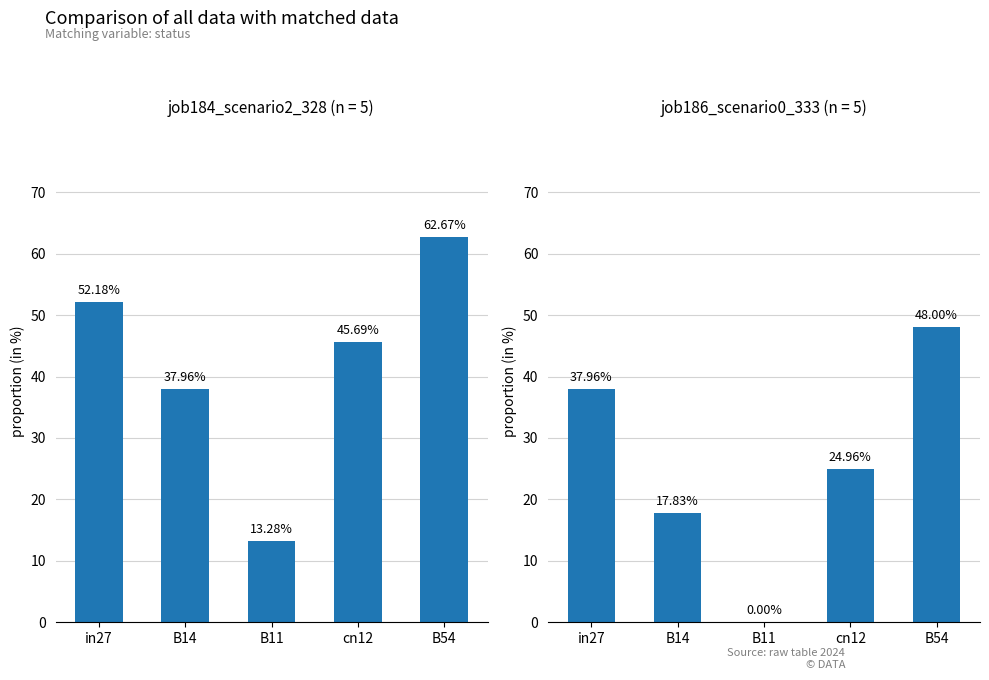

Are the bars horizontal?

No